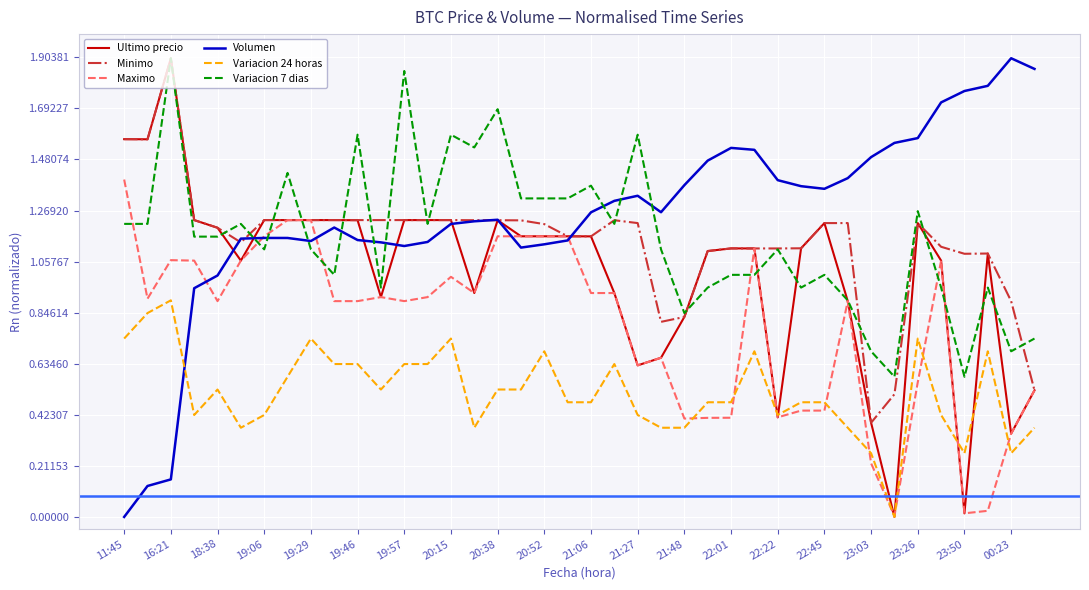

Which series has the largest total across all categories?

Volumen